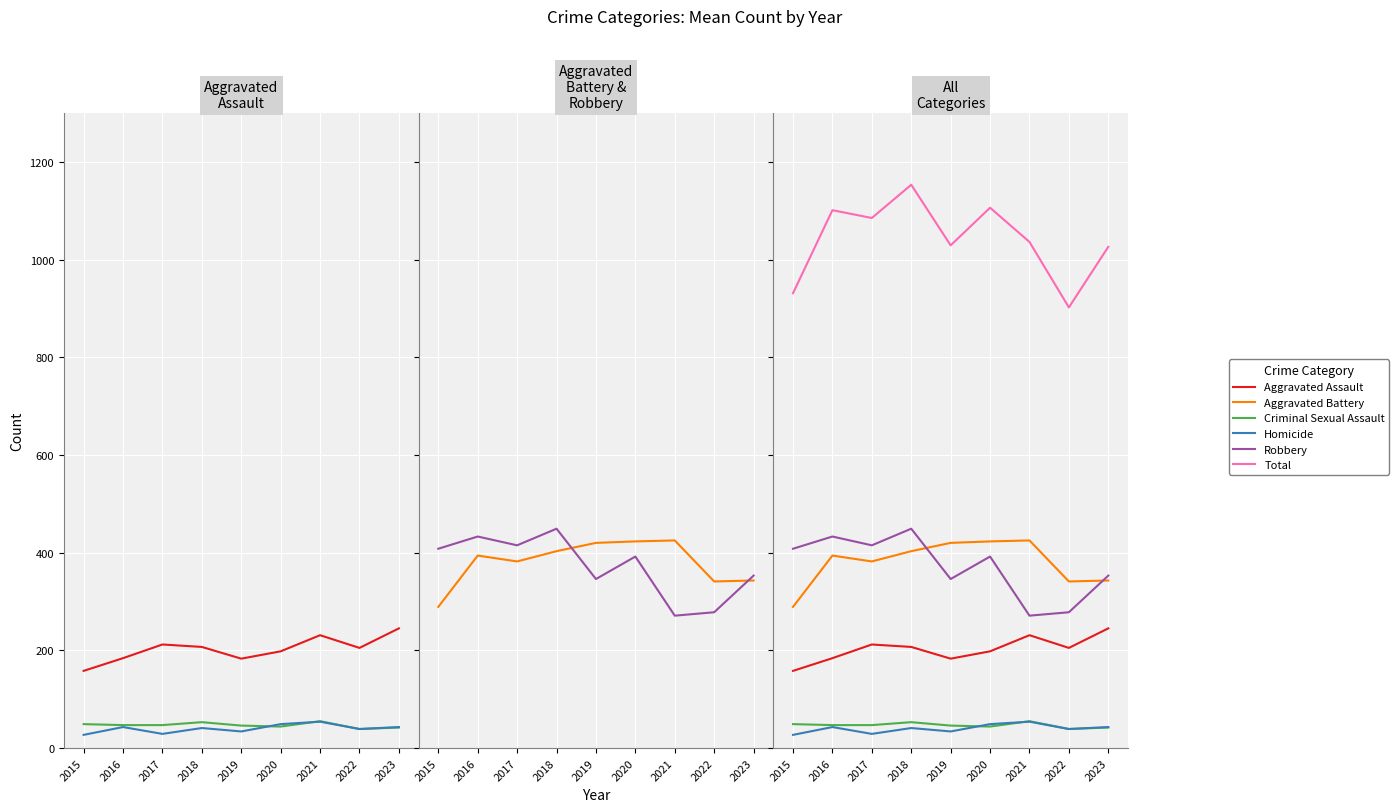

Which series has the largest range (max minus min)?

Total